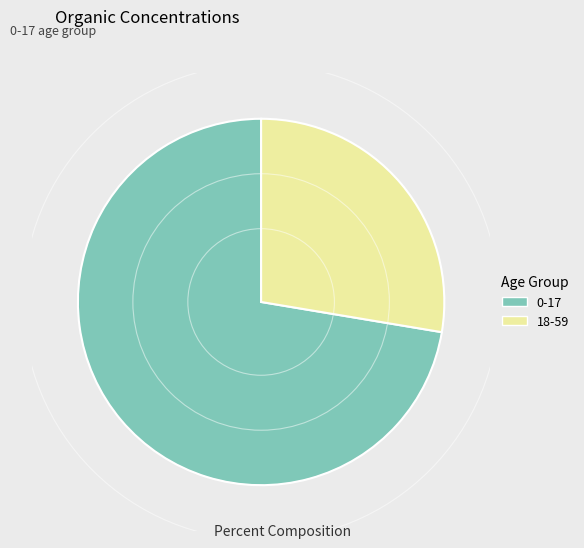

Which category has the smallest portion of the pie?

18-59